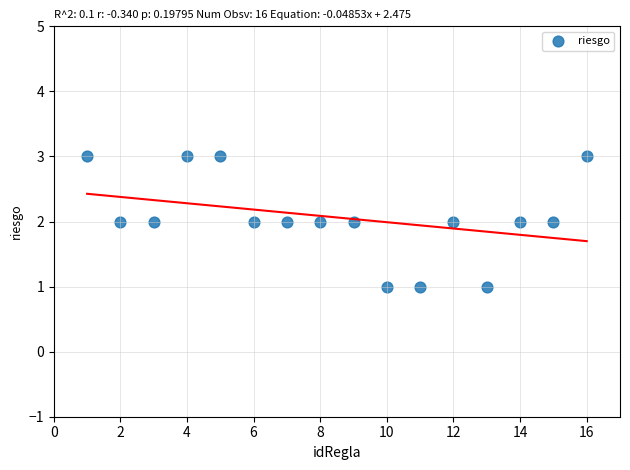

What is the range of X values (max minus min)?

15